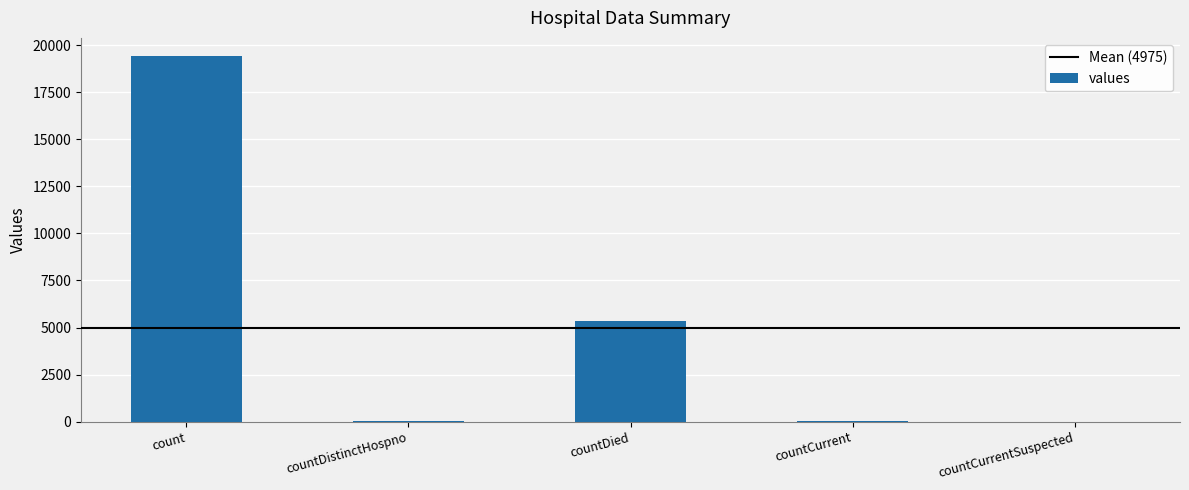

At which label is the value closest to 9710?

countDied